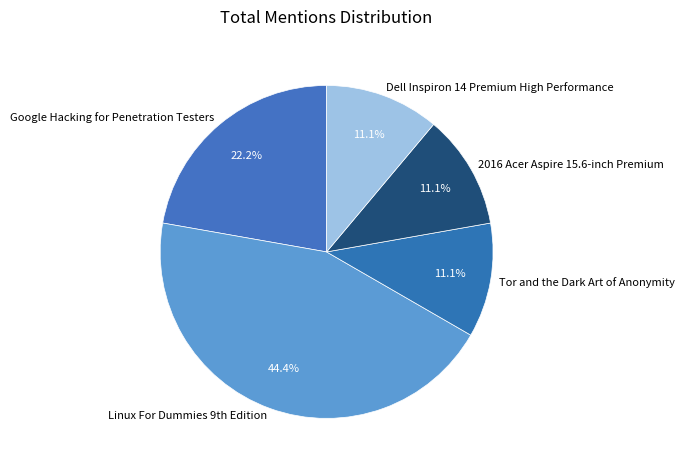

Count the number of slices in the pie.

5